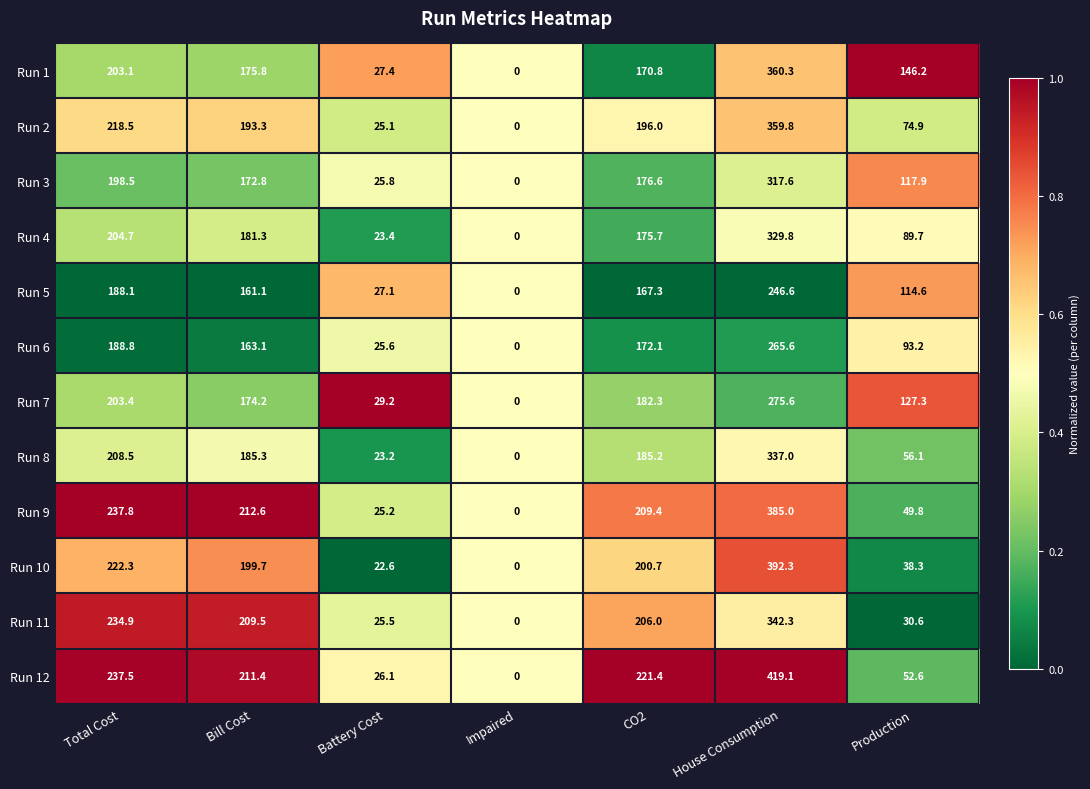

At which category is the sum across all series the highest?

House Consumption